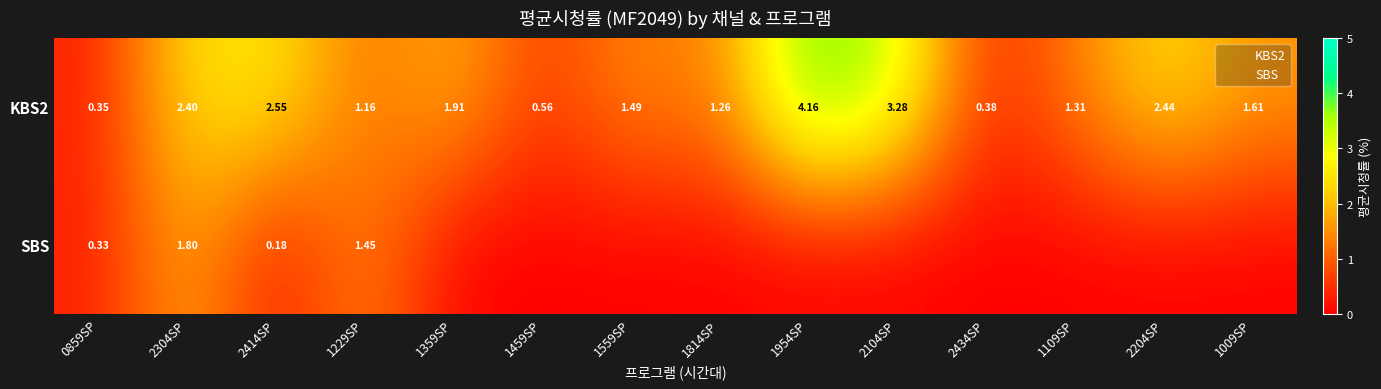

What is the total value across all series at 1459SP?

0.6